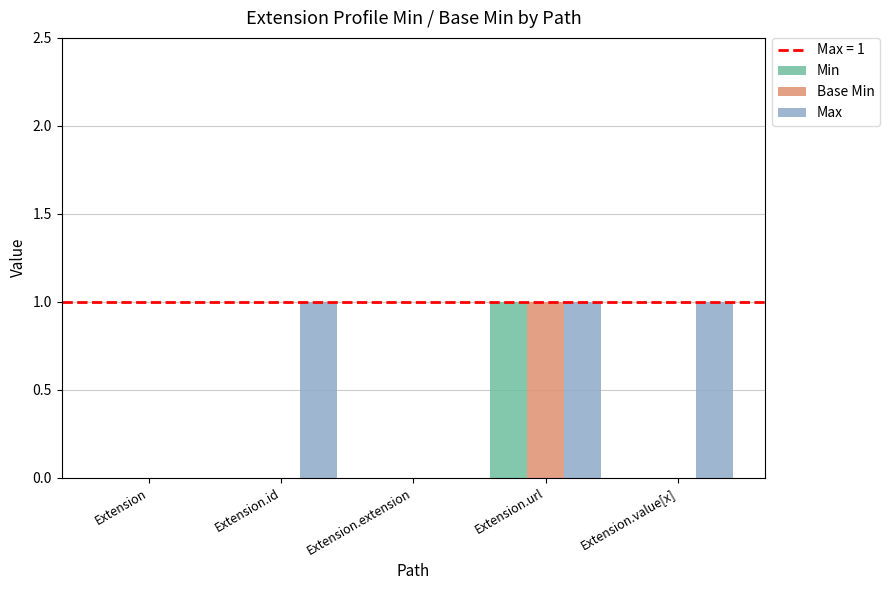

Count the number of data series in this chart.

3